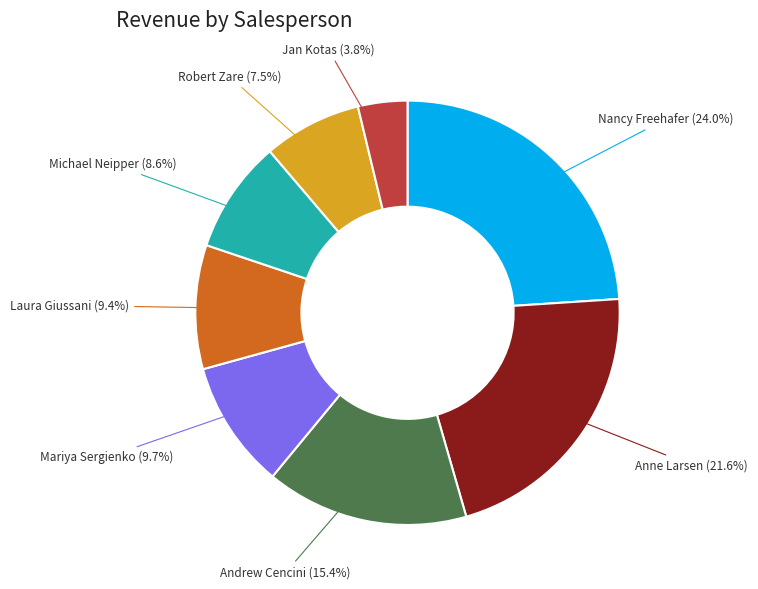

How many segments does this pie chart have?

8